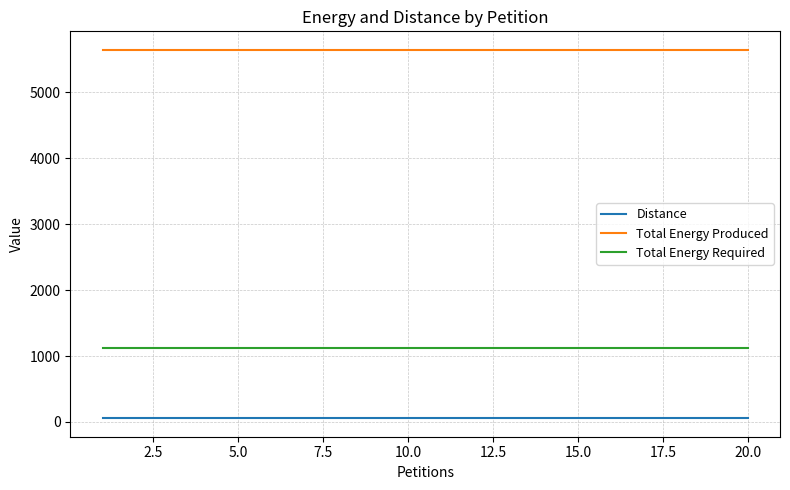

True or false: Total Energy Produced and Total Energy Required intersect in this chart.

False